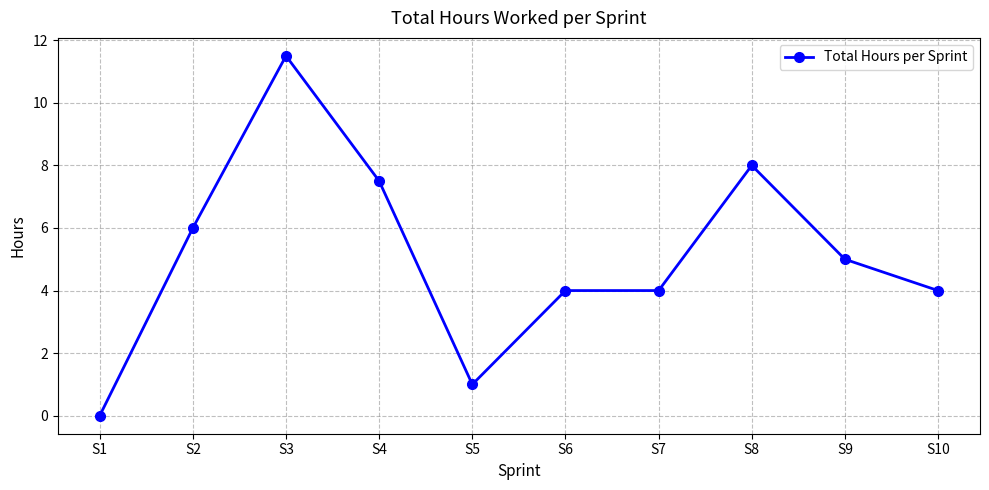

Reading right to left, transcribe all the data shown in this chart.

4.0	5.0	8.0	4.0	4.0	1.0	7.5	11.5	6.0	0.0